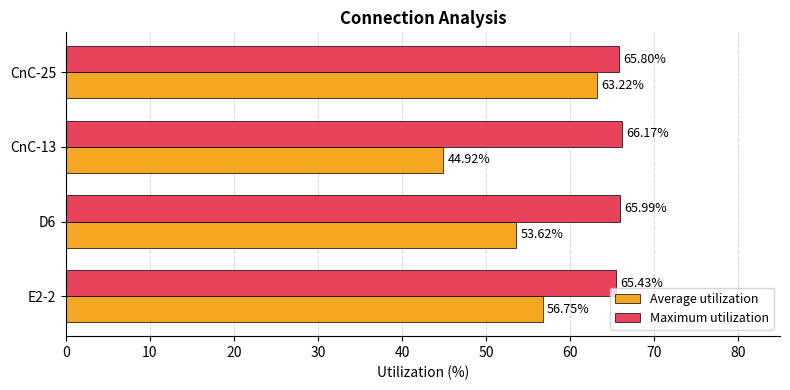

Between D6 and CnC-13, which series saw the biggest shift?

Average utilization